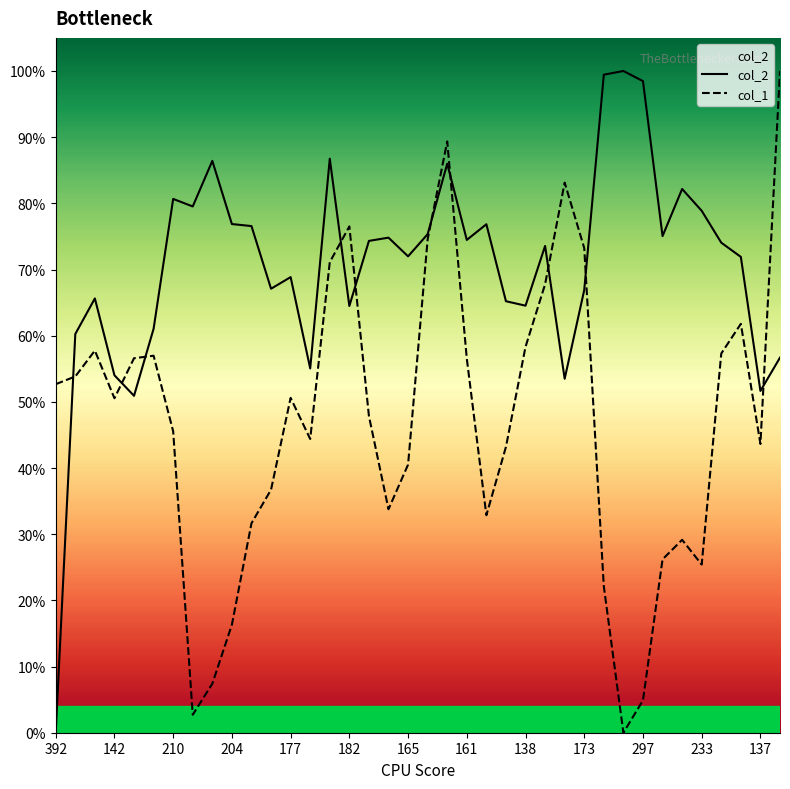

Reading right to left, what are all the values shown in this chart?

col_2: 0.6	0.5	0.7	0.7	0.8	0.8	0.8	1.0	1.0	1.0	0.7	0.5	0.7	0.6	0.7	0.8	0.7	0.9	0.8	0.7	0.7	0.7	0.6	0.9	0.6	0.7	0.7	0.8	0.8	0.9	0.8	0.8	0.6	0.5	0.5	0.7	0.6	0.0
col_1: 1.0	0.4	0.6	0.6	0.3	0.3	0.3	0.0	0.0	0.2	0.7	0.8	0.7	0.6	0.4	0.3	0.6	0.9	0.7	0.4	0.3	0.5	0.8	0.7	0.4	0.5	0.4	0.3	0.2	0.1	0.0	0.5	0.6	0.6	0.5	0.6	0.5	0.5